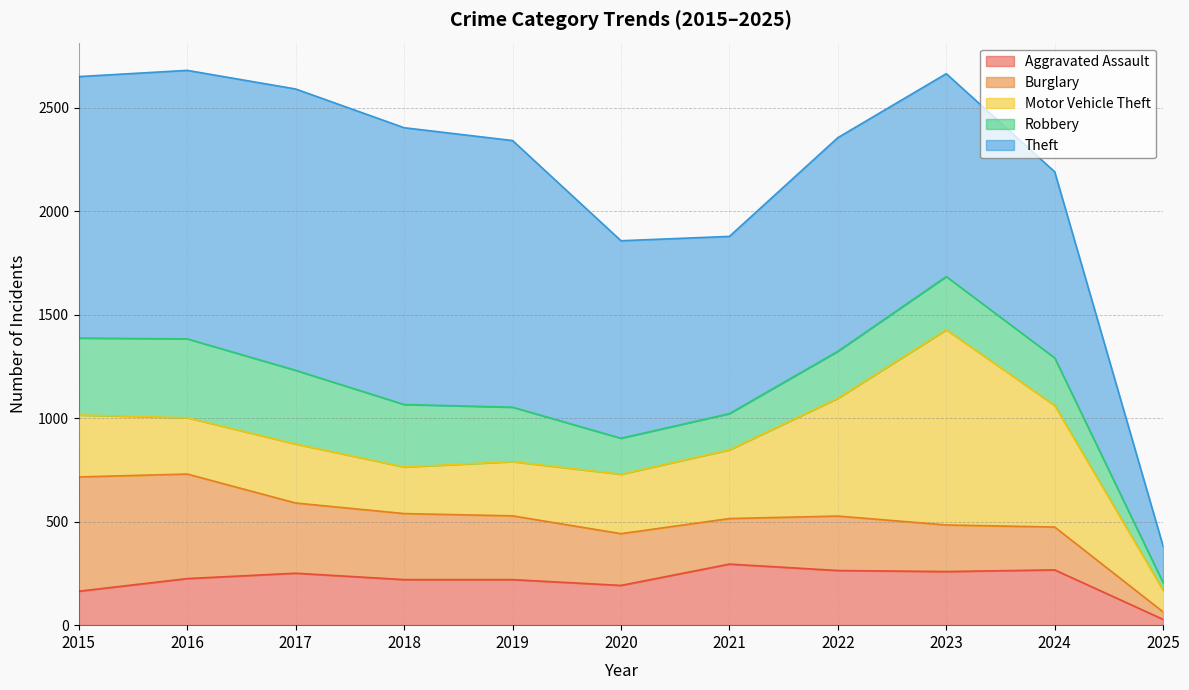

Rank the series by their maximum value, from highest to lowest.

Theft, Motor Vehicle Theft, Burglary, Robbery, Aggravated Assault